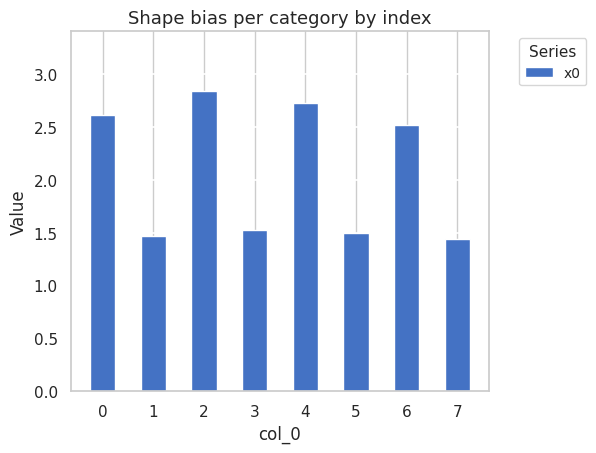

Which category has the highest value across all series?

2